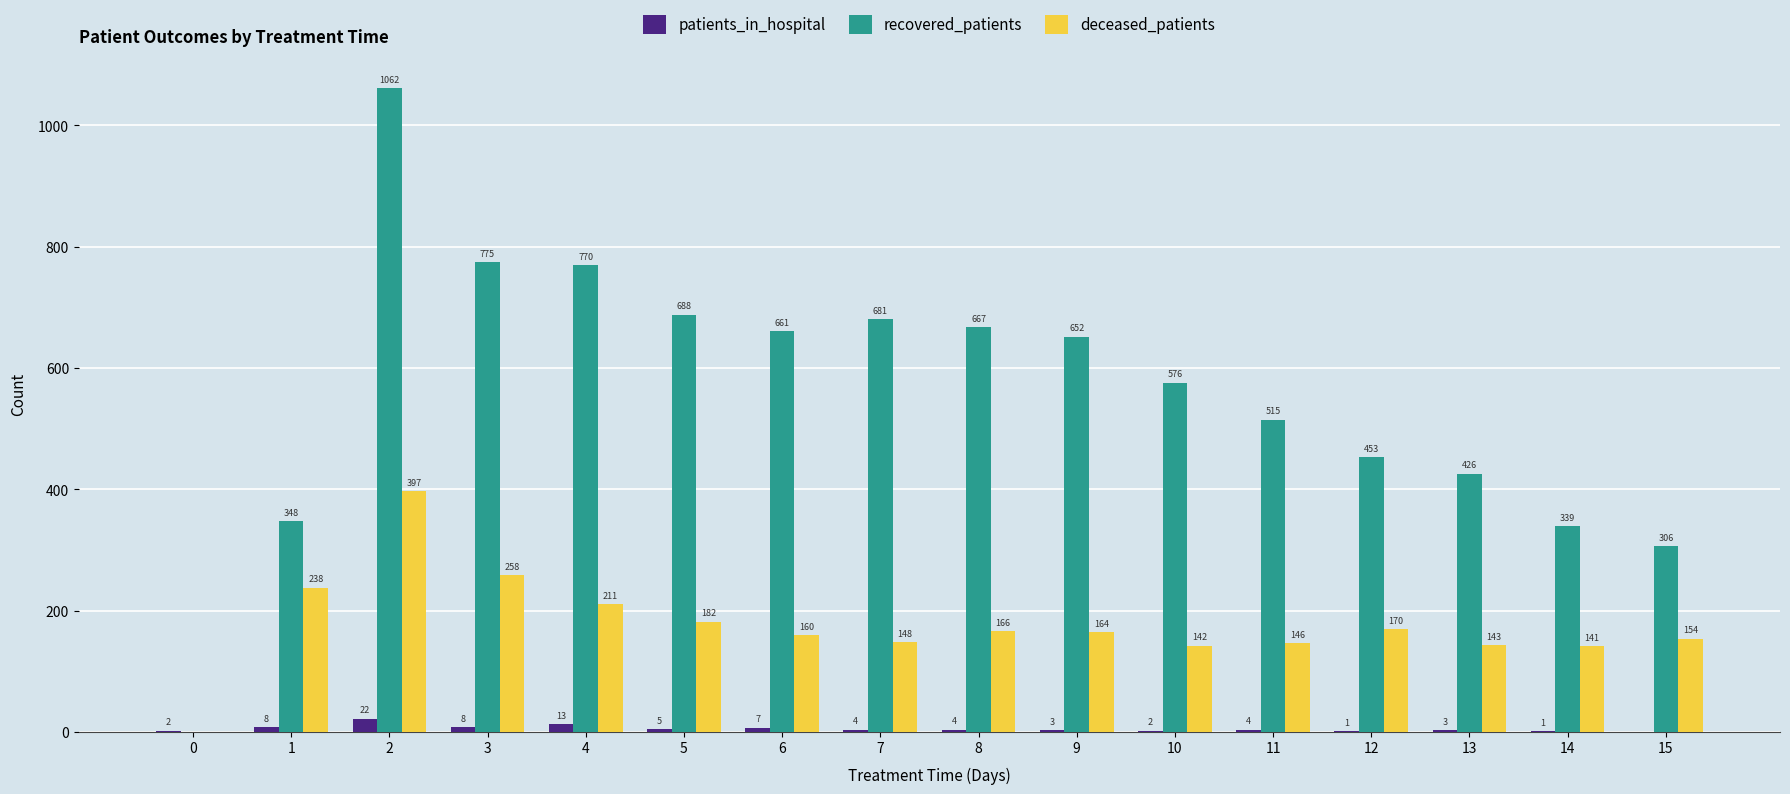

Is it true that deceased_patients equals -275 at 0?

False